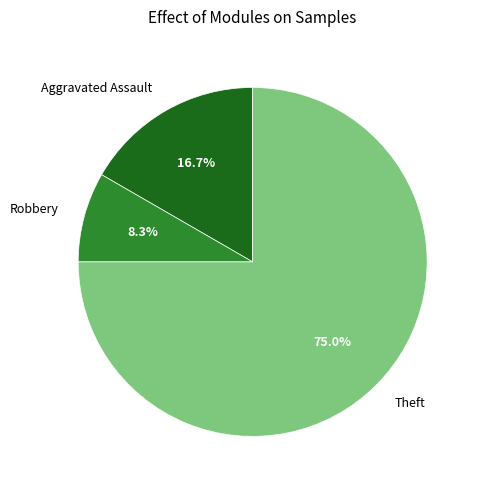

Approximately how many times larger is the value at Aggravated Assault compared to Robbery?

2.0